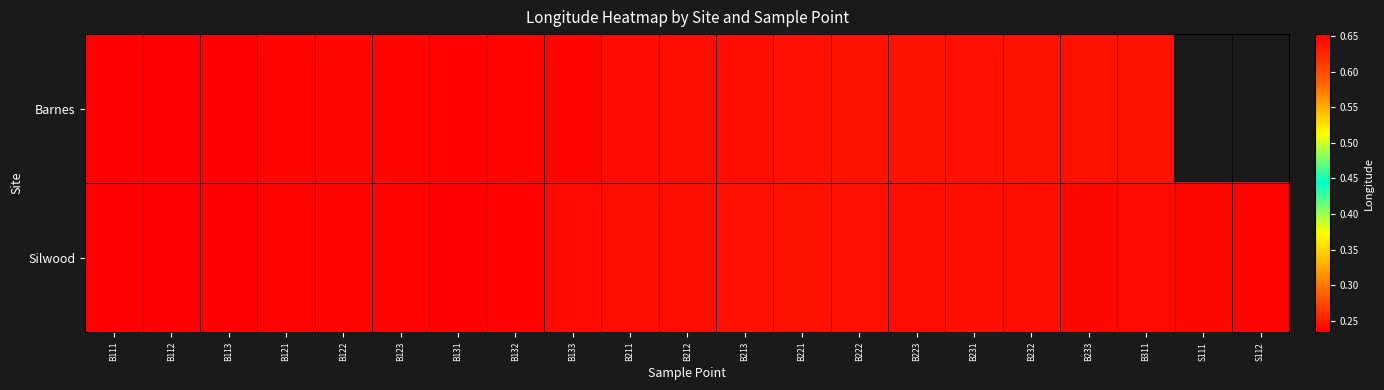

Which series has the largest total across all categories?

Silwood